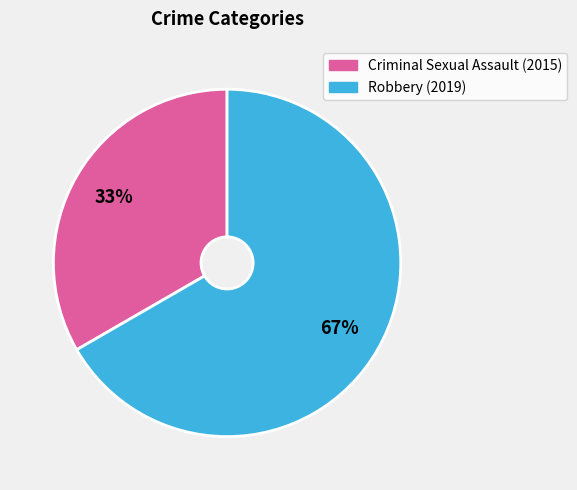

True or false: Robbery (2019) accounts for 67% of the total.

True